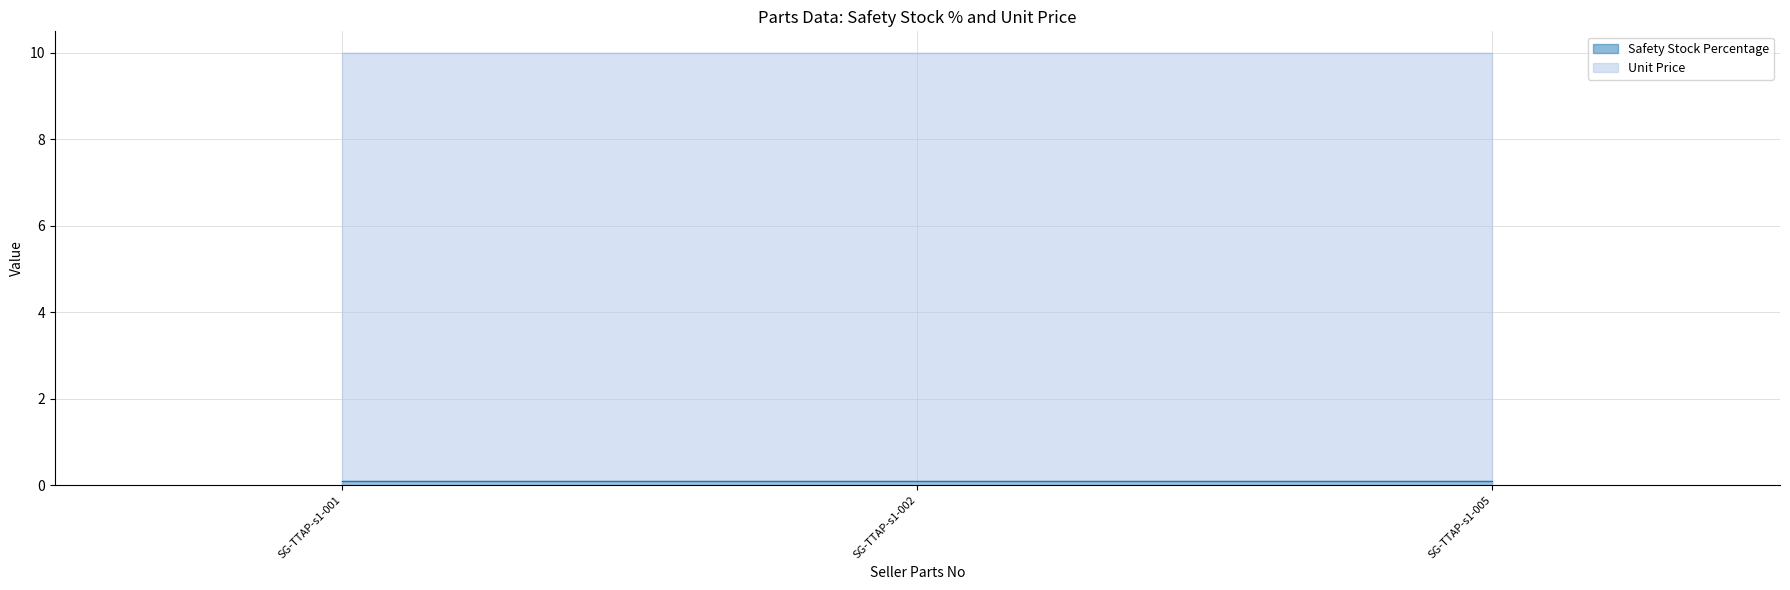

Which has a higher value, SG-TTAP-s1-005 or SG-TTAP-s1-001?

SG-TTAP-s1-005